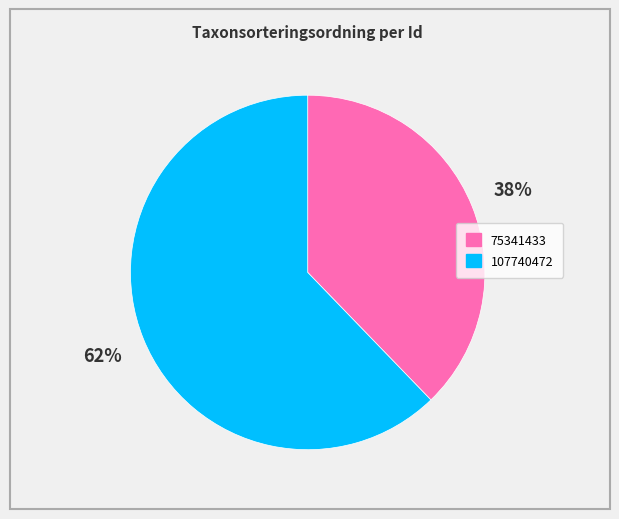

To the nearest percent, what is the difference between the largest and smallest slice percentages?

24%